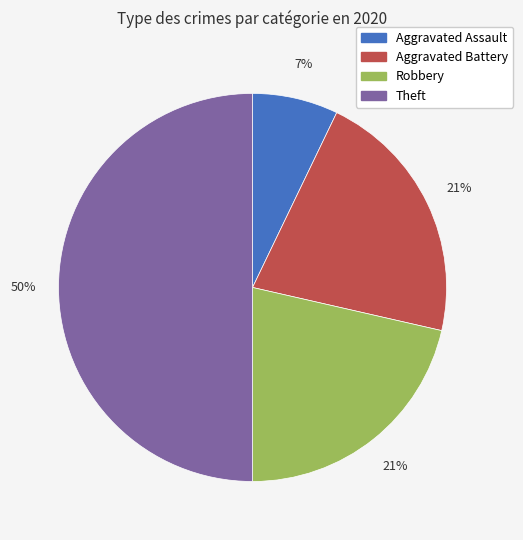

Does Aggravated Battery represent more than half of the total?

No